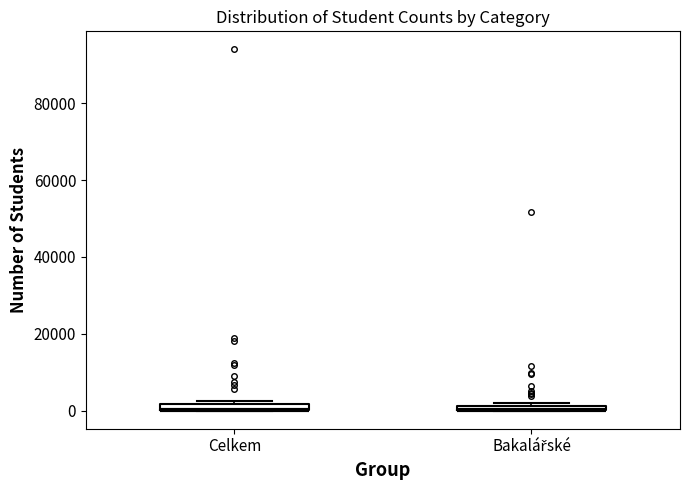

Where is the upper edge of the box for Bakalářské on the y-axis? The values are not printed on the chart, so give them approximately, as read against the axis.

2000